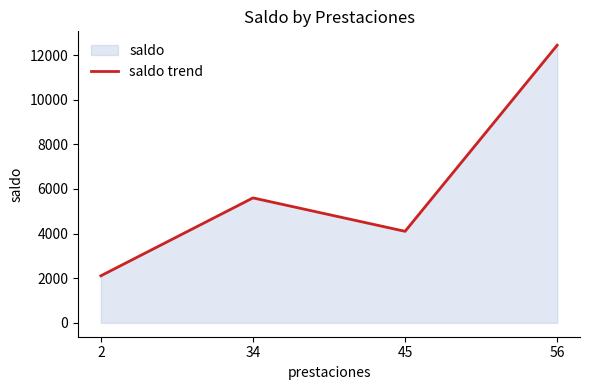

Is it true that the value at 45 is 4102.3?

True